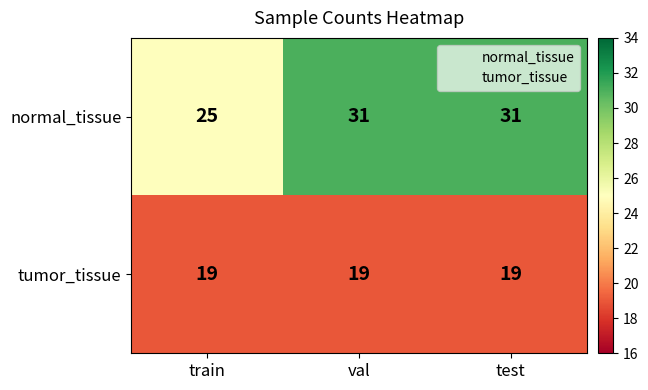

What is the greatest value displayed?

31